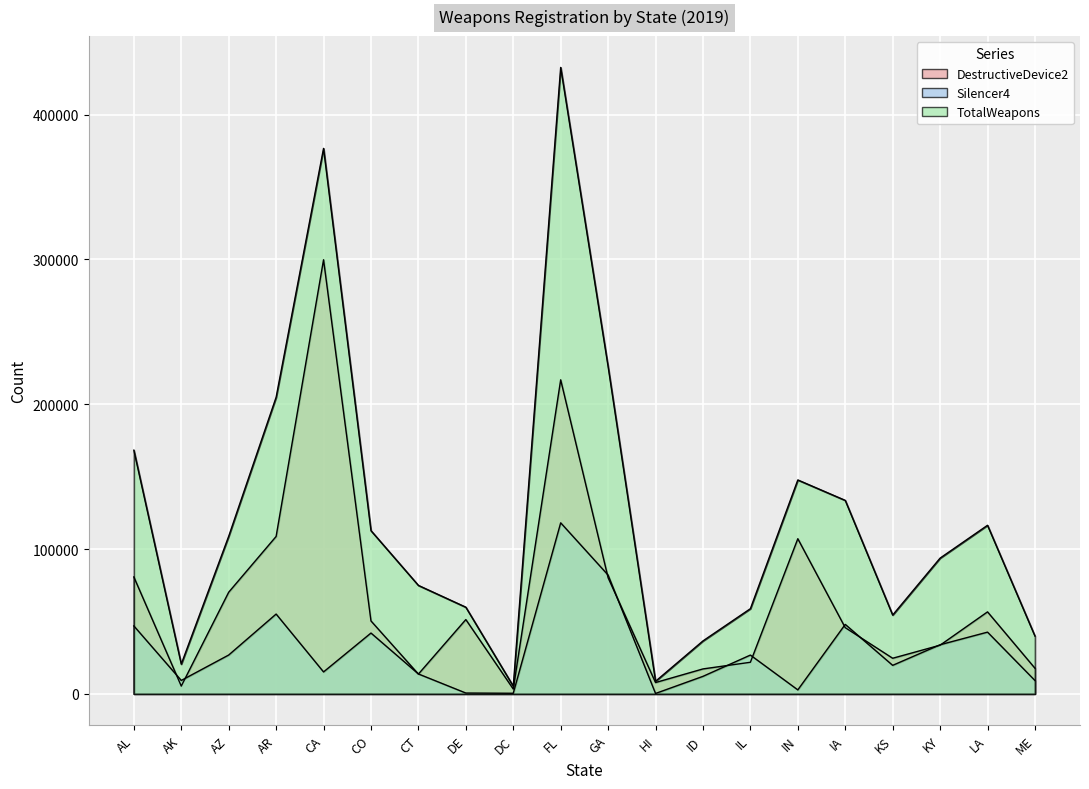

The value of DestructiveDevice2 at AK is 3153. True or false?

False